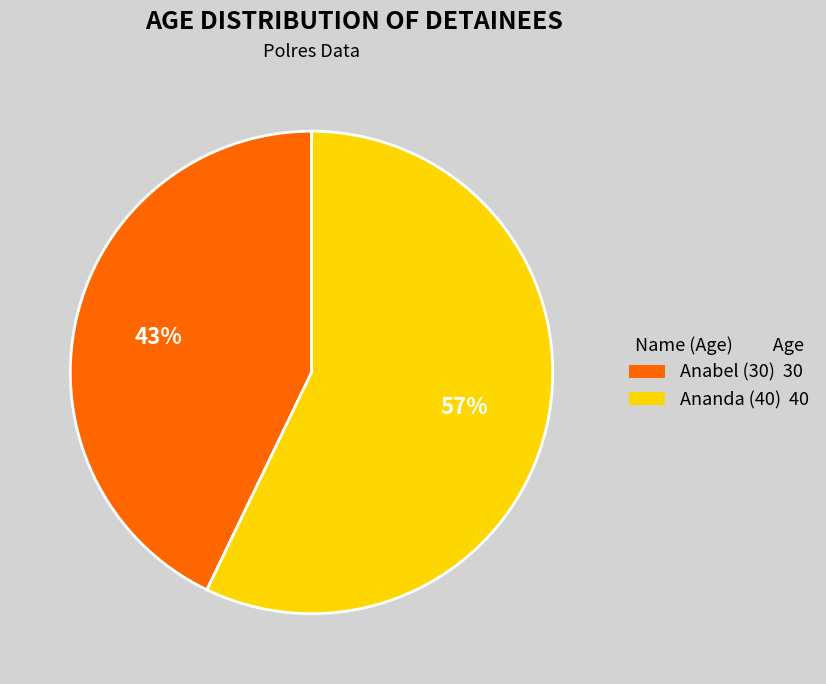

How many segments does this pie chart have?

2